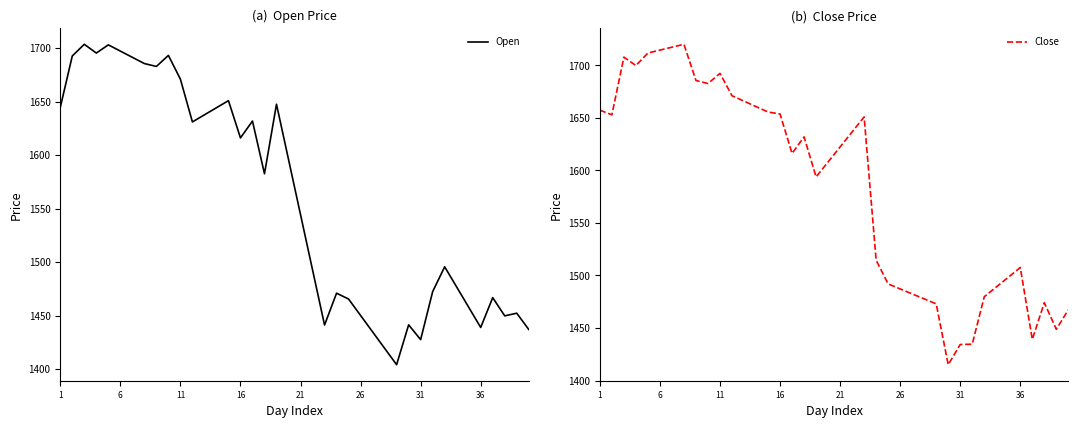

True or false: Open has a value of 1671.0 at 11.

True